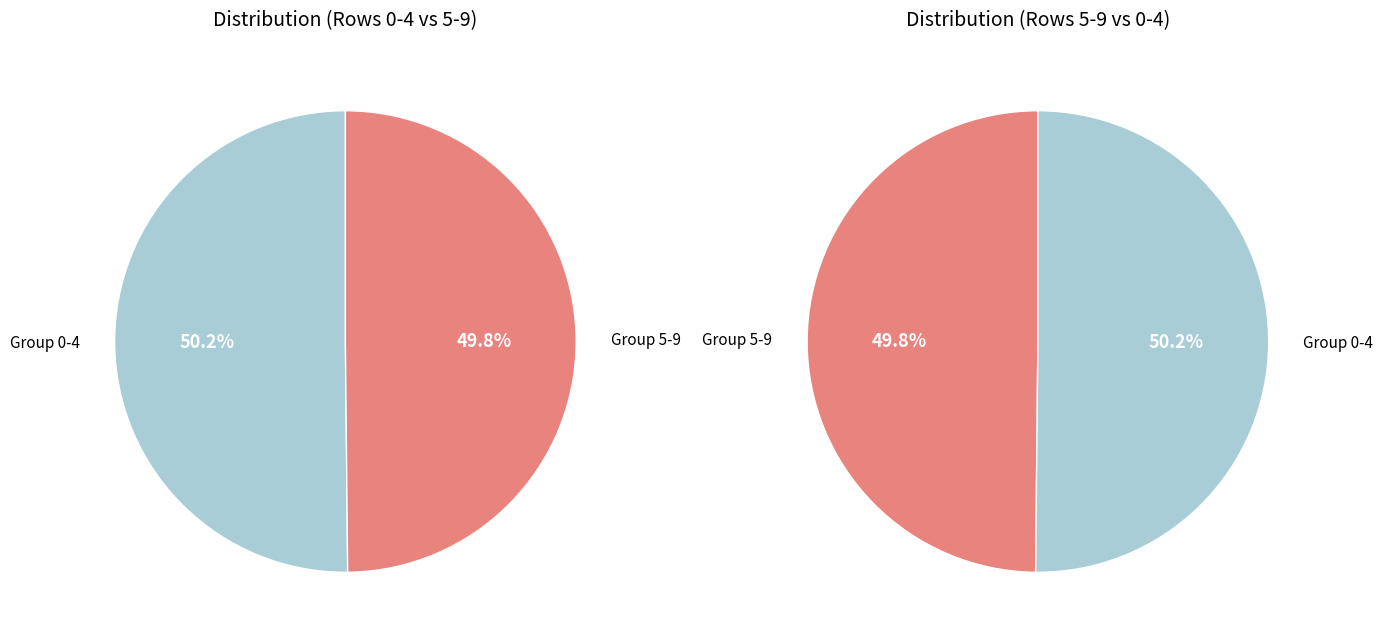

Is there a majority slice in this chart?

No